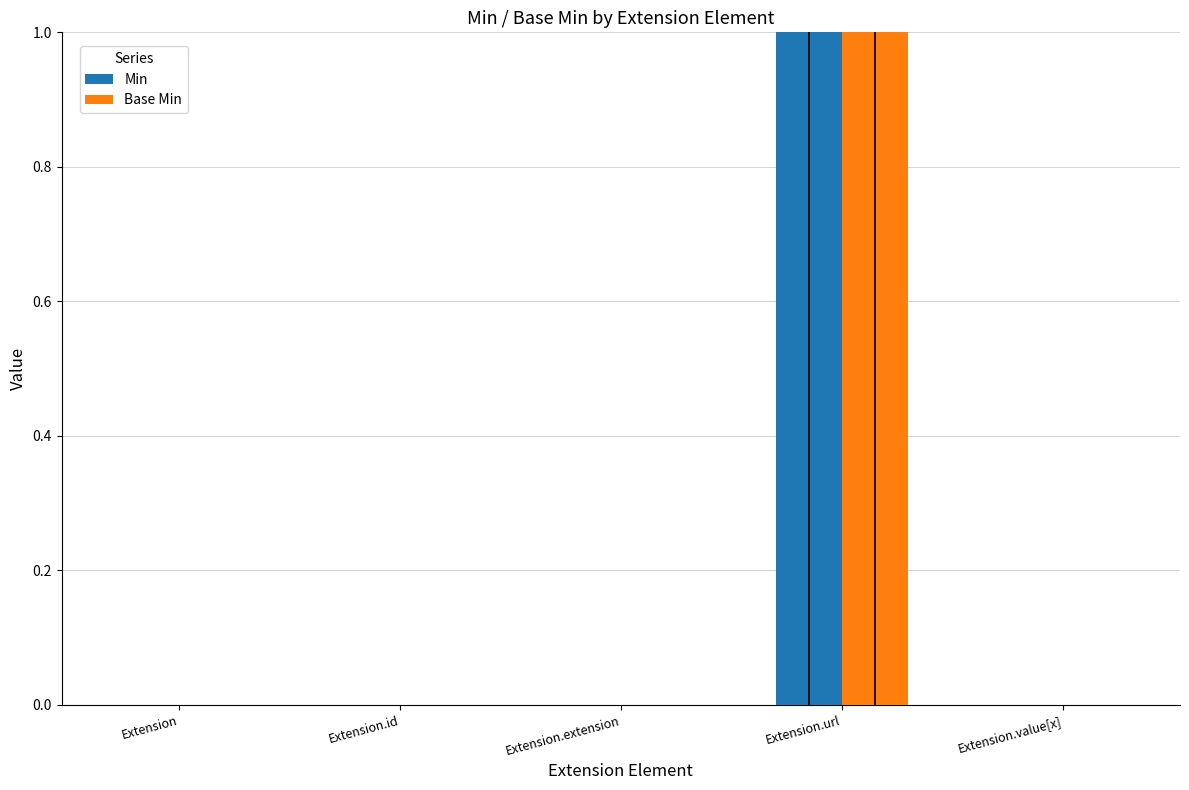

At which category does the chart reach its peak across all series?

Extension.url